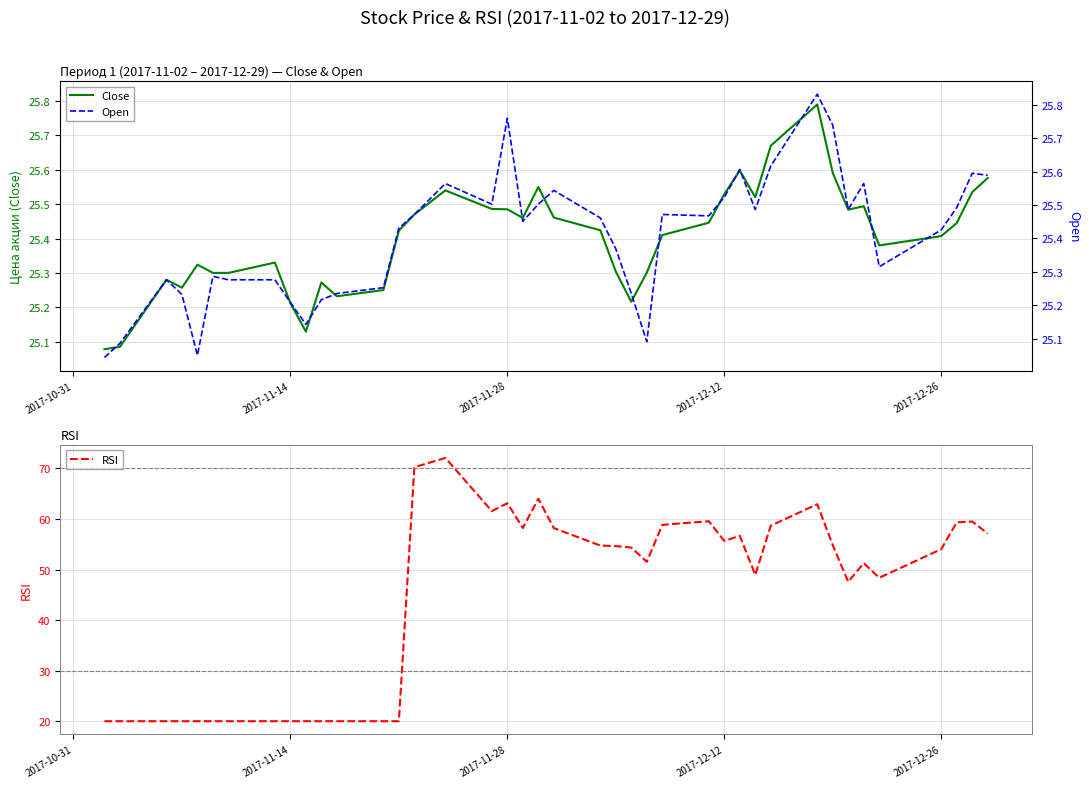

Count the number of data series in this chart.

3